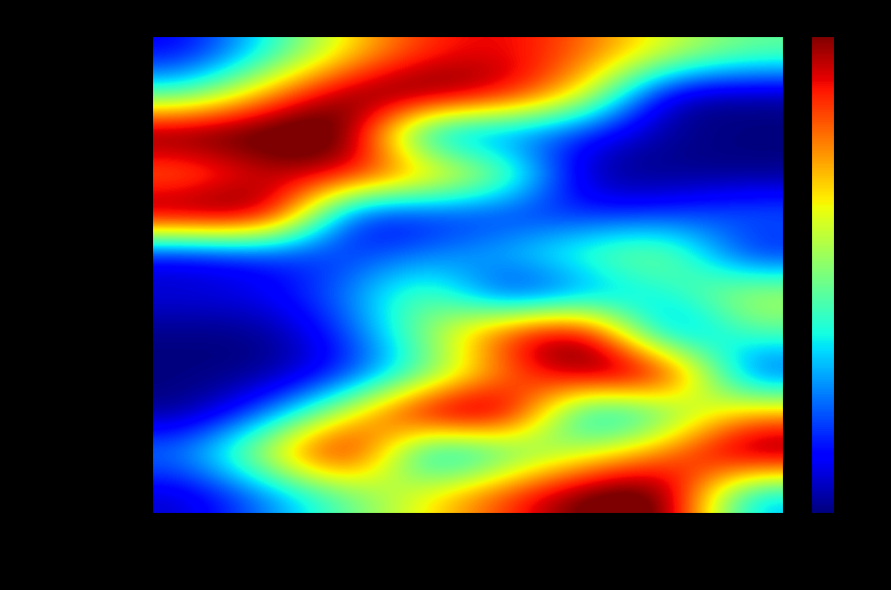

Reading left to right, extract all data points from this chart.

01) Kurang dari 500.000: Hukum=125000.0	FKIP=321706.9	Teknik=531697.0	Pertanian=679941.3	FEB=713712.7	FISIP=633111.7	Pascasarjana=495616.4	Kedokteran=390066.5
02) 500.000 - 1.000.000: Hukum=349441.4	FKIP=604442.0	Teknik=797409.7	Pertanian=840000.0	FEB=746578.7	FISIP=531024.5	Pascasarjana=50000.0	Kedokteran=54932.9
03) 1.000.000 - 1.500.000: Hukum=840000.0	FKIP=840000.0	Teknik=840000.0	Pertanian=144257.2	FEB=186042.3	FISIP=141500.8	Pascasarjana=65634.2	Kedokteran=50000.0
04) 1.500.000 - 2.000.000: Hukum=579768.3	FKIP=723782.1	Teknik=741309.6	Pertanian=632884.2	FEB=447840.5	FISIP=50000.0	Pascasarjana=50000.0	Kedokteran=50000.0
05) 2.000.000 - 2.500.000: Hukum=840000.0	FKIP=840000.0	Teknik=98814.7	Pertanian=142212.6	FEB=151634.0	FISIP=153905.7	Pascasarjana=165721.5	Kedokteran=224020.6
06) 2.500.000 - 3.000.000: Hukum=90203.1	FKIP=140001.2	Teknik=172820.7	Pertanian=218979.4	FEB=293620.0	FISIP=385519.4	Pascasarjana=465913.5	Kedokteran=128443.7
07) 3.000.000 - 4.000.000: Hukum=118132.0	FKIP=128348.7	Teknik=230218.2	Pertanian=430396.2	FEB=85461.2	FISIP=202863.2	Pascasarjana=314969.8	Kedokteran=489650.6
08) 4.000.000 - 5.000.000: Hukum=50000.0	FKIP=50000.0	Teknik=179989.7	Pertanian=432884.9	FEB=722875.4	FISIP=840000.0	Pascasarjana=138259.2	Kedokteran=377320.4
09) 5.000.000 - 7.500.000: Hukum=50000.0	FKIP=50000.0	Teknik=141688.5	Pertanian=354153.3	FEB=602756.3	FISIP=818361.0	Pascasarjana=840000.0	Kedokteran=143012.4
10) 7.500.000 - 10.000.000: Hukum=50000.0	FKIP=211272.9	Teknik=510897.2	Pertanian=840000.0	FEB=840000.0	FISIP=171259.8	Pascasarjana=327483.4	Kedokteran=591770.9
11) 10.000.000 - 15.000.000: Hukum=246682.4	FKIP=536673.9	Teknik=840000.0	Pertanian=147734.3	FEB=318188.7	FISIP=480755.5	Pascasarjana=615732.0	Kedokteran=840000.0
12) Lebih dari 15.000.000: Hukum=94645.0	FKIP=229186.6	Teknik=379984.1	Pertanian=528907.6	FEB=671672.4	FISIP=810281.3	Pascasarjana=840000.0	Kedokteran=253283.1